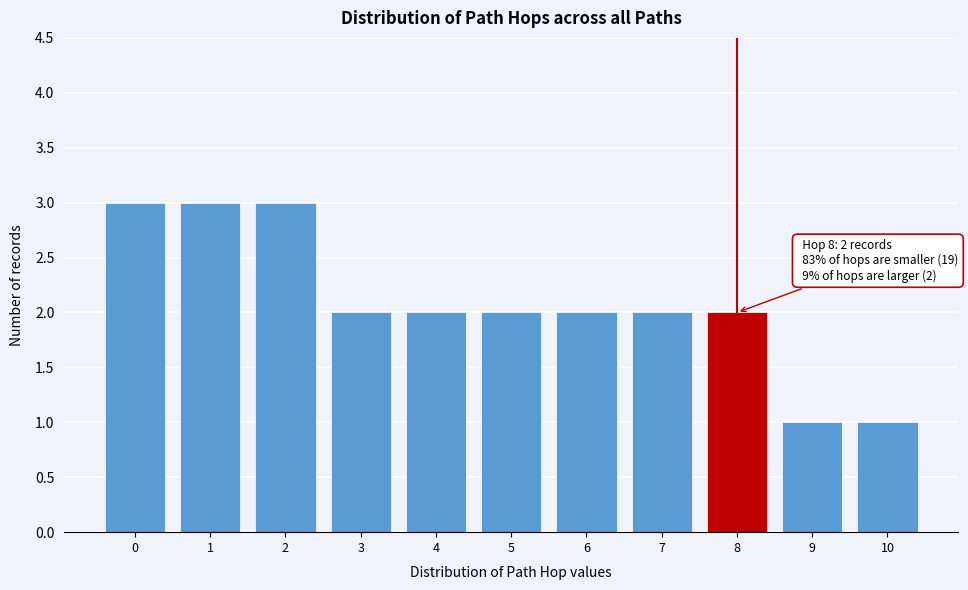

Reading left to right, extract all data points from this chart.

0=3	1=3	2=3	3=2	4=2	5=2	6=2	7=2	8=2	9=1	10=1